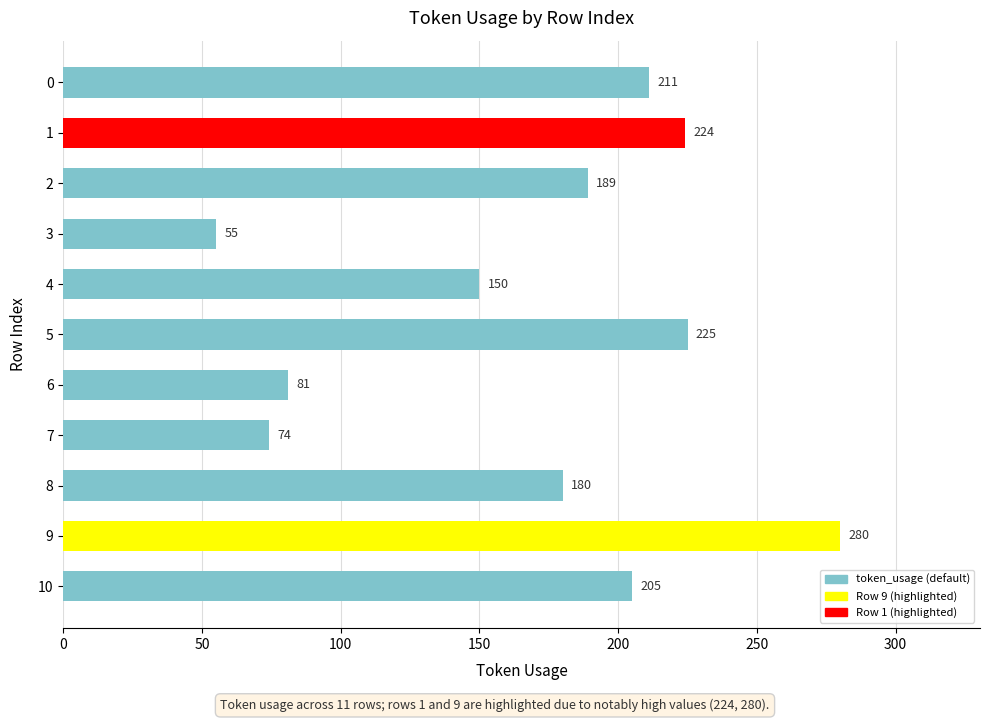

What value does the data have at 6, to the nearest 50?

100